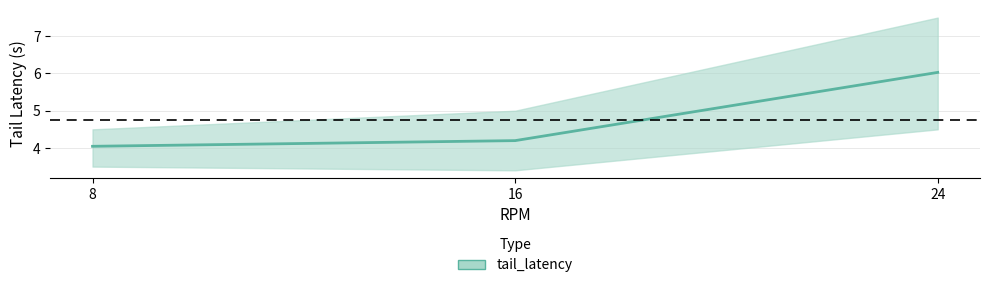

How many data points does each series have?

3